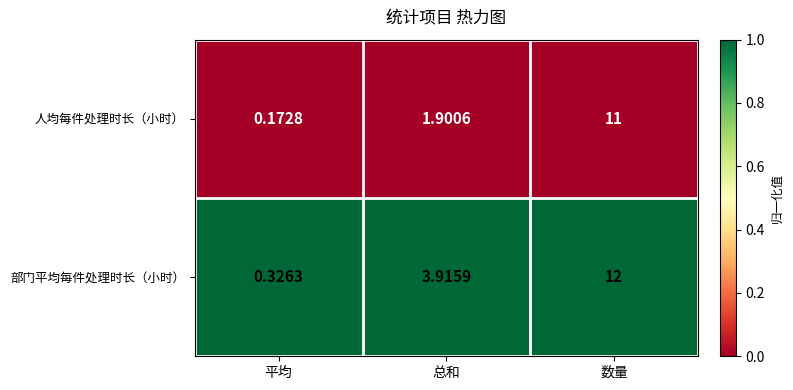

At which category is the sum across all series the highest?

数量